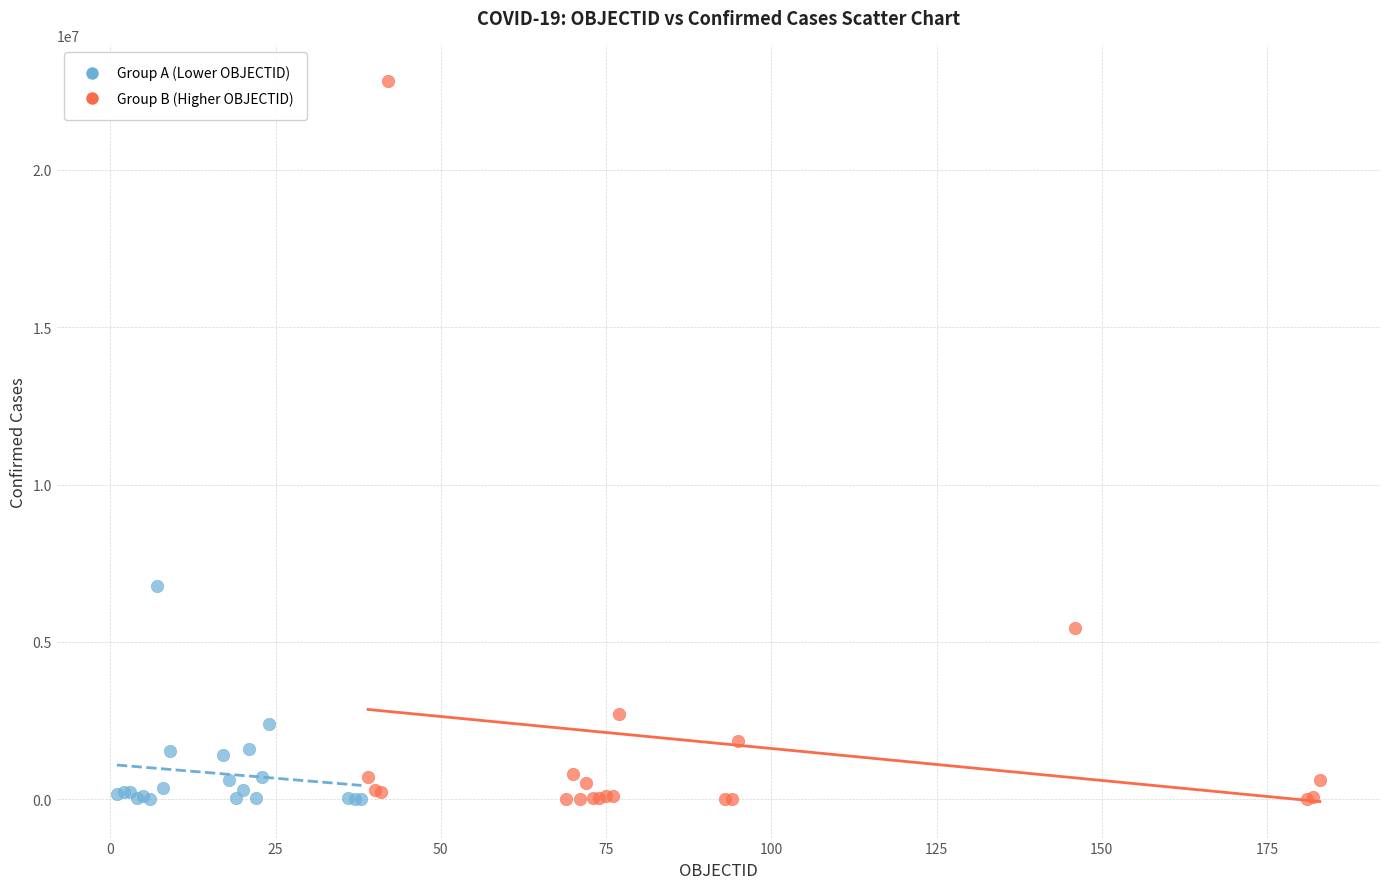

Which series reaches the maximum Y coordinate?

Group B (Higher OBJECTID)